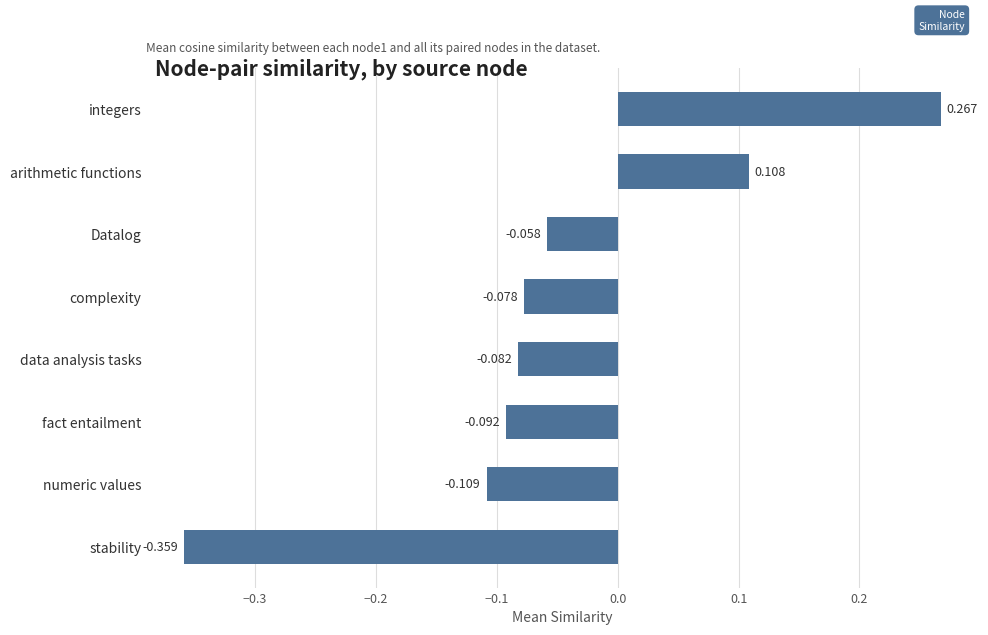

List the labels in order of value, smallest first.

stability, numeric values, fact entailment, data analysis tasks, complexity, Datalog, arithmetic functions, integers